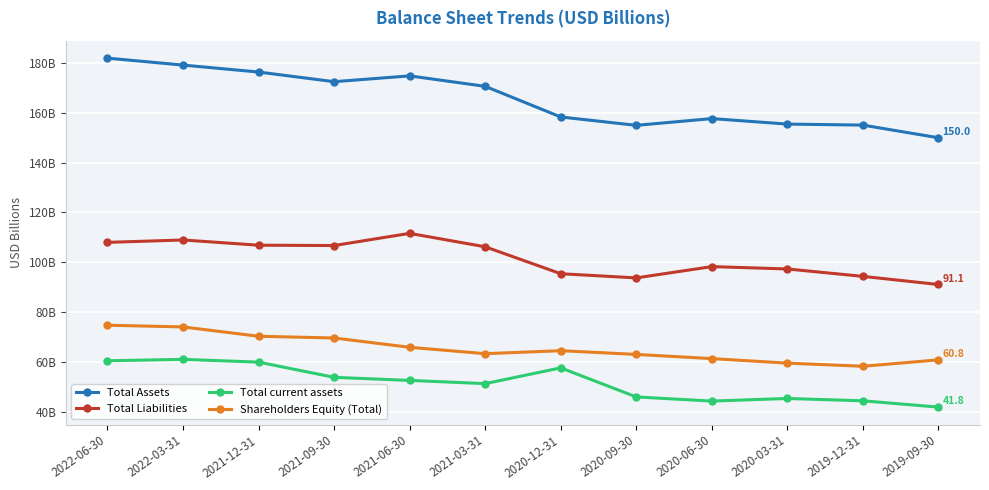

What is the label of the 3rd point from the right?

2020-03-31